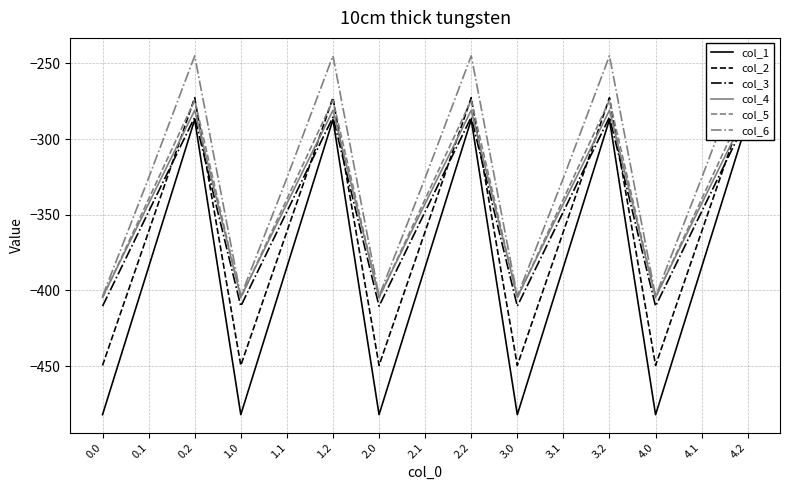

True or false: col_6 and col_4 intersect in this chart.

False